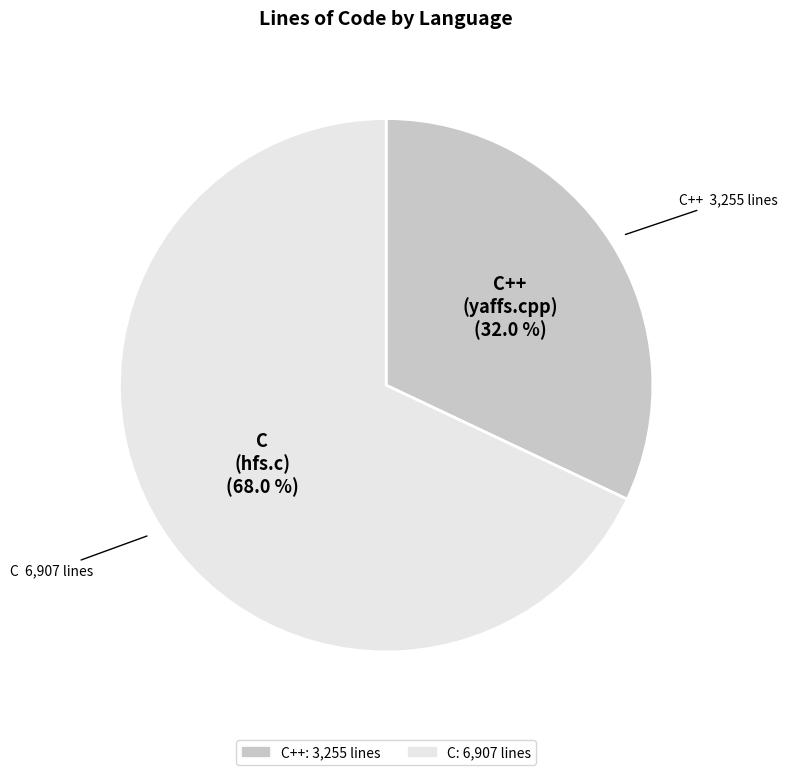

Does any single category account for the majority?

Yes